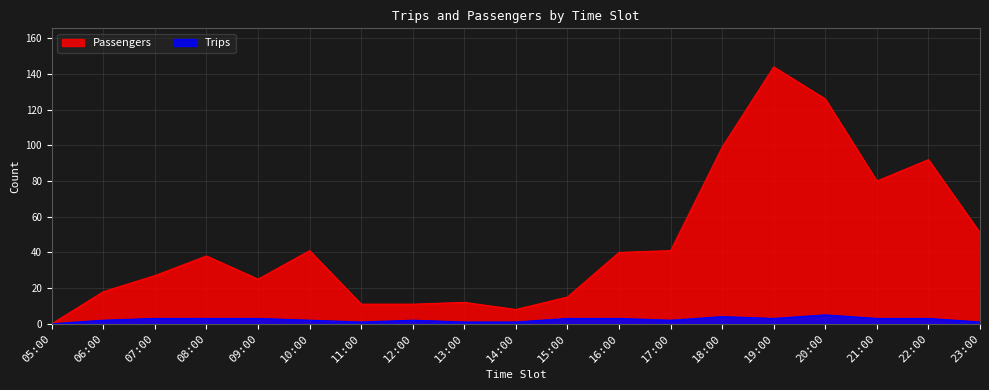

What is the difference between the maximum and second lowest values in the Passengers series?

136